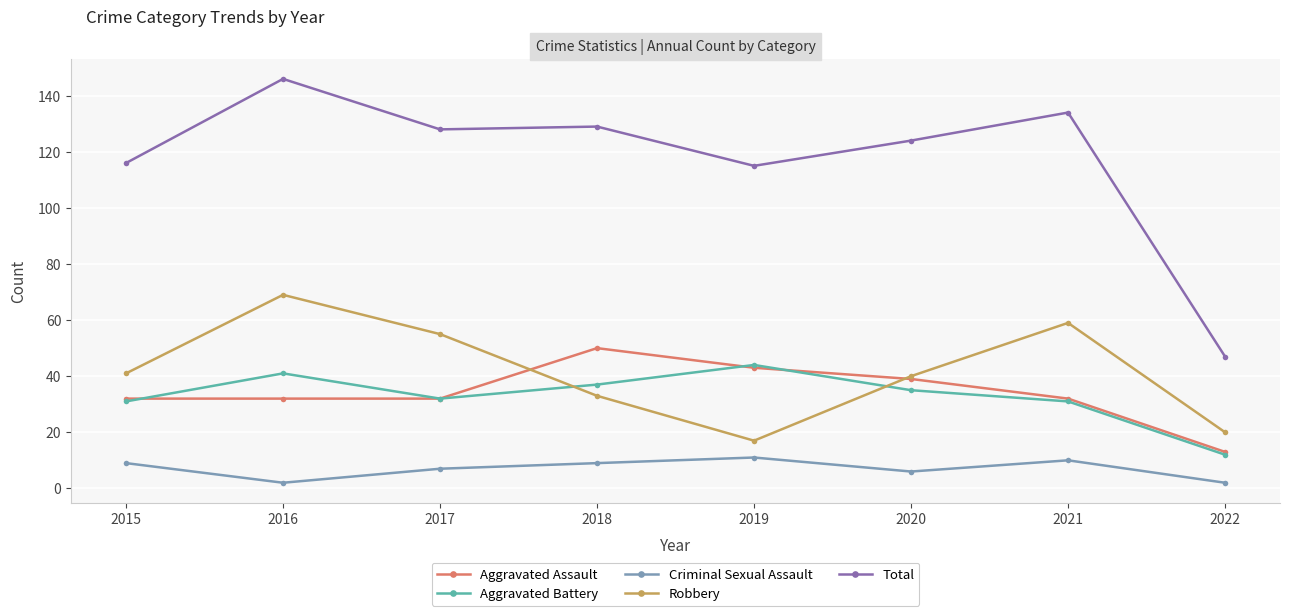

Reading left to right, list all the values displayed in this chart.

Aggravated Assault: 2015=32	2016=32	2017=32	2018=50	2019=43	2020=39	2021=32	2022=13
Aggravated Battery: 2015=31	2016=41	2017=32	2018=37	2019=44	2020=35	2021=31	2022=12
Criminal Sexual Assault: 2015=9	2016=2	2017=7	2018=9	2019=11	2020=6	2021=10	2022=2
Robbery: 2015=41	2016=69	2017=55	2018=33	2019=17	2020=40	2021=59	2022=20
Total: 2015=116	2016=146	2017=128	2018=129	2019=115	2020=124	2021=134	2022=47